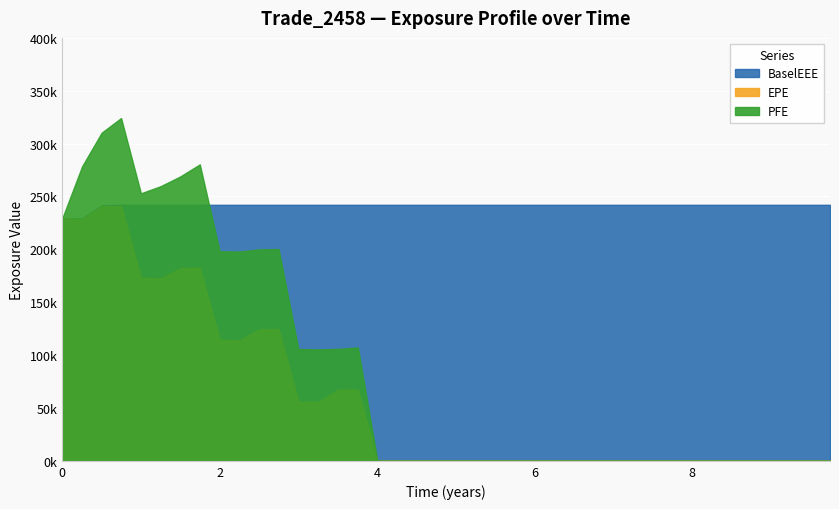

Reading right to left, list all the values displayed in this chart.

EPE: 9.75202=0.0	9.50271=0.0	9.25339=0.0	9.00408=0.0	8.74655=0.0	8.50546=0.0	8.25683=0.0	8.0=0.0	7.74863=0.0	7.49997=0.0	7.25065=0.0	6.9986=0.0	6.74655=0.0	6.49997=0.0	6.25065=0.0	5.9986=0.0	5.74655=0.0	5.50271=0.0	5.25065=0.0	4.9986=0.0	4.74929=0.0	4.50273=0.0	4.25137=0.0	4.00273=0.0	3.7541=67383.2	3.50545=67376.8	3.25613=55748.3	2.9986=56101.1	2.74655=124647.0	2.49997=124249.0	2.25065=114002.0	1.9986=114651.0	1.74655=182624.0	1.49997=182337.0	1.25065=172421.0	0.9986=173137.0	0.746545=240963.0	0.5=240711.0	0.251366=228667.0	0.0=229398.0
PFE: 9.75202=0.0	9.50271=0.0	9.25339=0.0	9.00408=0.0	8.74655=0.0	8.50546=0.0	8.25683=0.0	8.0=0.0	7.74863=0.0	7.49997=0.0	7.25065=0.0	6.9986=0.0	6.74655=0.0	6.49997=0.0	6.25065=0.0	5.9986=0.0	5.74655=0.0	5.50271=0.0	5.25065=0.0	4.9986=0.0	4.74929=0.0	4.50273=0.0	4.25137=0.0	4.00273=0.0	3.7541=107183.0	3.50545=105849.0	3.25613=105350.0	2.9986=105769.0	2.74655=200272.0	2.49997=199982.0	2.25065=197950.0	1.9986=198193.0	1.74655=280383.0	1.49997=269013.0	1.25065=259799.0	0.9986=252980.0	0.746545=324204.0	0.5=310318.0	0.251366=278501.0	0.0=229398.0
BaselEEE: 9.75202=242143.0	9.50271=242143.0	9.25339=242143.0	9.00408=242143.0	8.74655=242143.0	8.50546=242143.0	8.25683=242143.0	8.0=242143.0	7.74863=242143.0	7.49997=242143.0	7.25065=242143.0	6.9986=242143.0	6.74655=242143.0	6.49997=242143.0	6.25065=242143.0	5.9986=242143.0	5.74655=242143.0	5.50271=242143.0	5.25065=242143.0	4.9986=242143.0	4.74929=242143.0	4.50273=242143.0	4.25137=242143.0	4.00273=242143.0	3.7541=242143.0	3.50545=242143.0	3.25613=242143.0	2.9986=242143.0	2.74655=242143.0	2.49997=242143.0	2.25065=242143.0	1.9986=242143.0	1.74655=242143.0	1.49997=242143.0	1.25065=242143.0	0.9986=242143.0	0.746545=242143.0	0.5=241486.0	0.251366=229398.0	0.0=229398.0